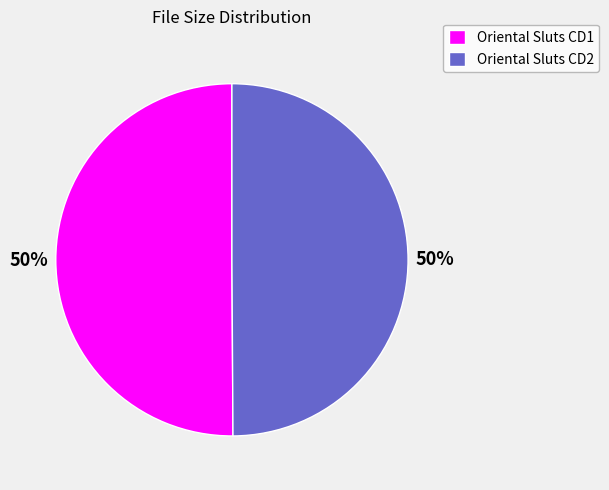

To the nearest percent, what is the combined percentage of Oriental Sluts CD1 and Oriental Sluts CD2?

100%